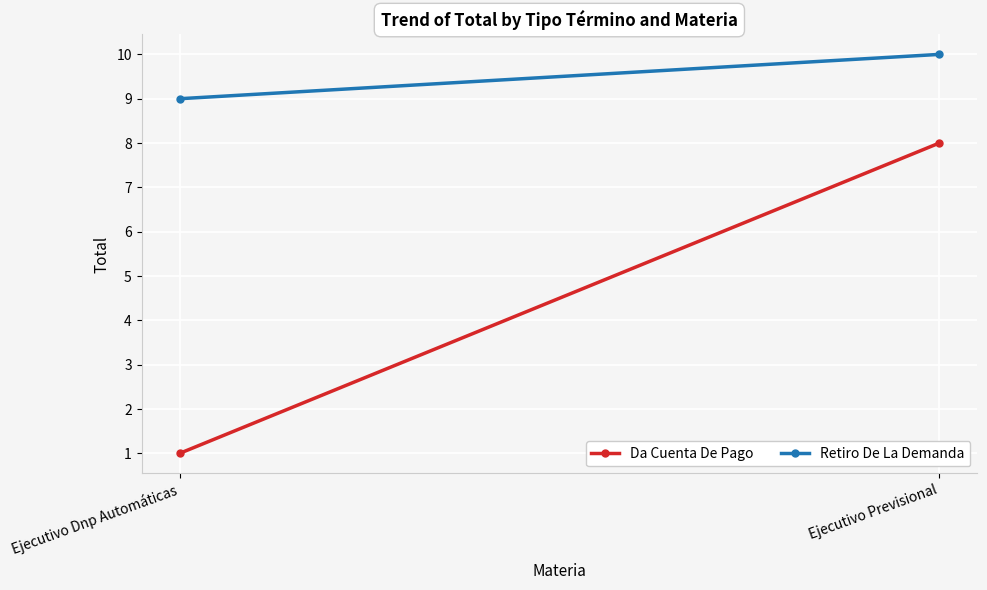

Reading left to right, extract all data points from this chart.

Da Cuenta De Pago: 1	8
Retiro De La Demanda: 9	10